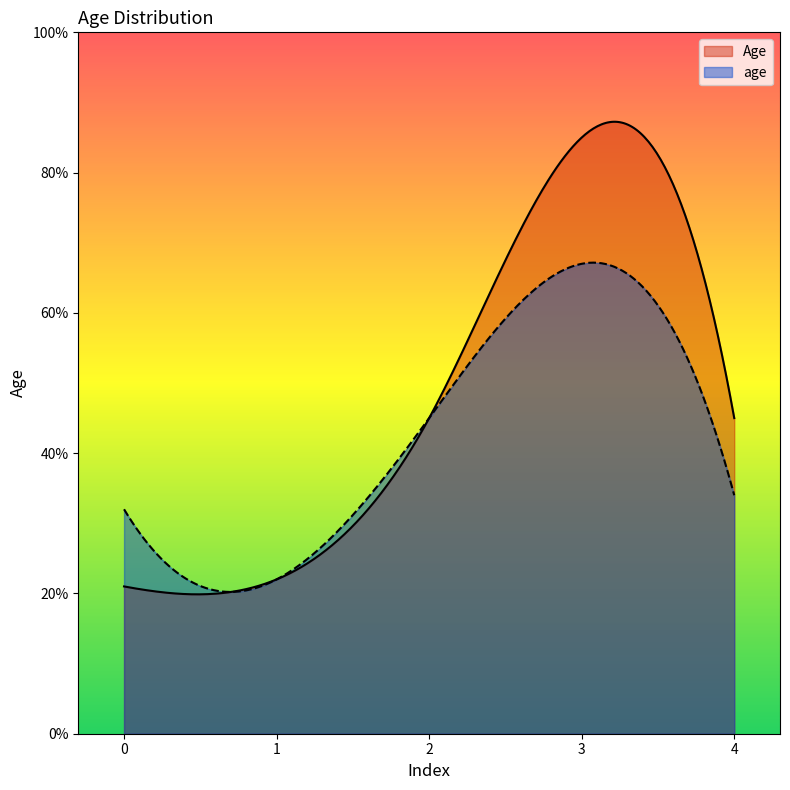

Rank the series by their maximum value, from lowest to highest.

age, Age